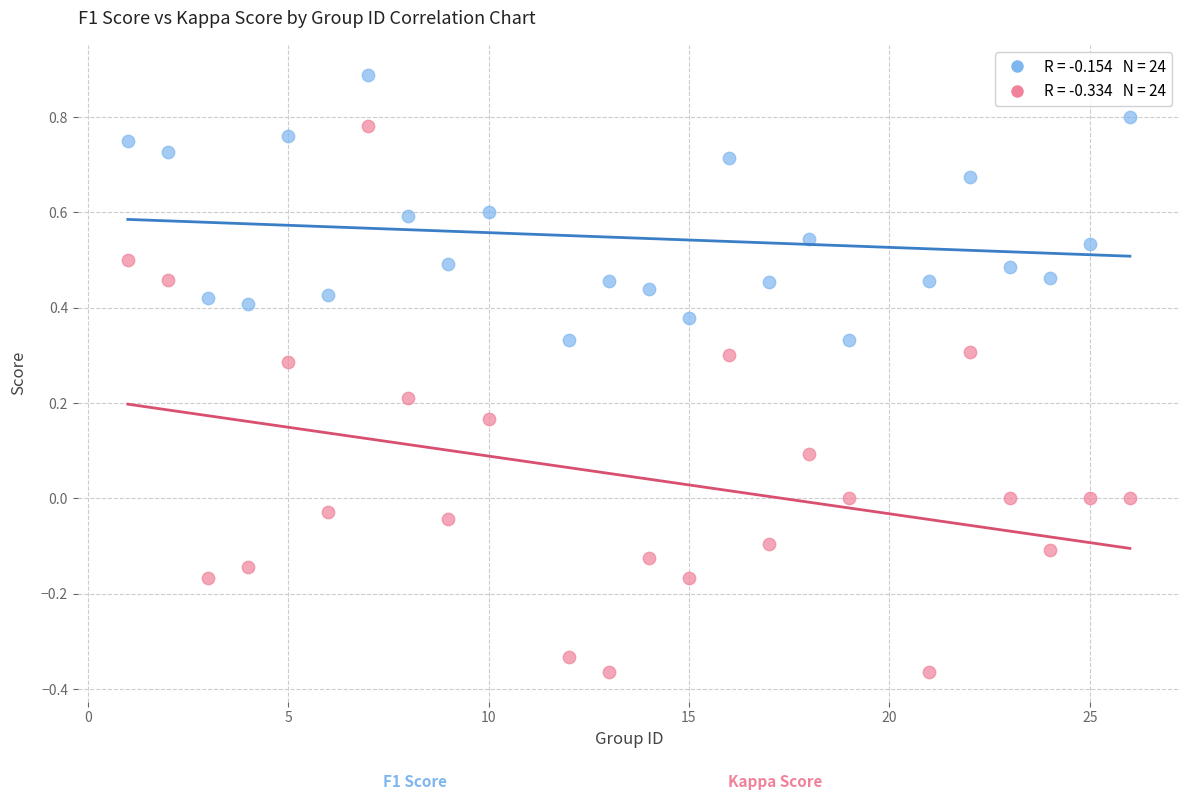

Across all data points, what is the range of Y values (max minus min)?

1.3